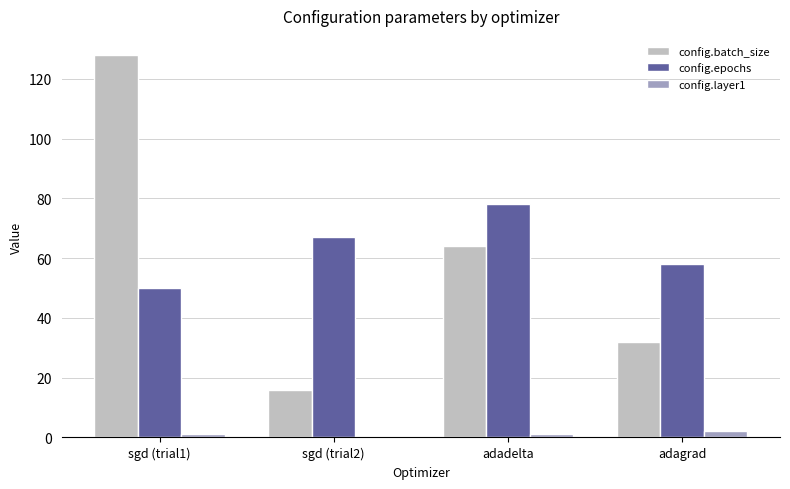

Which series changed the most between sgd (trial2) and adagrad?

config.batch_size